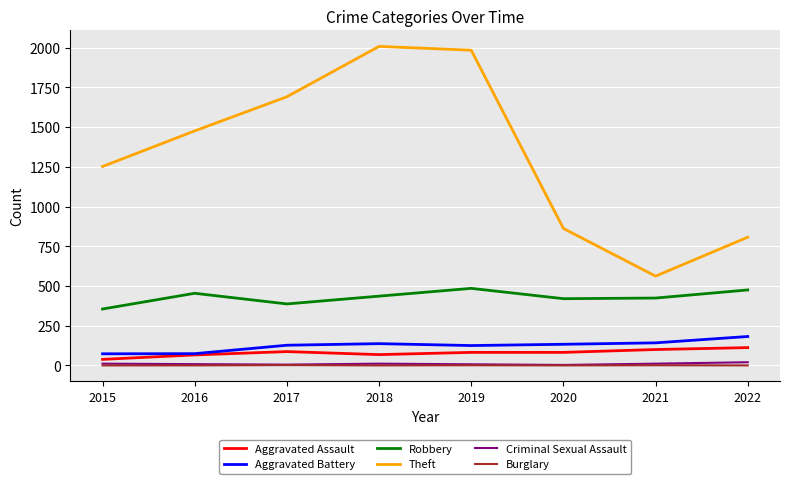

True or false: Theft and Robbery cross at least once.

False